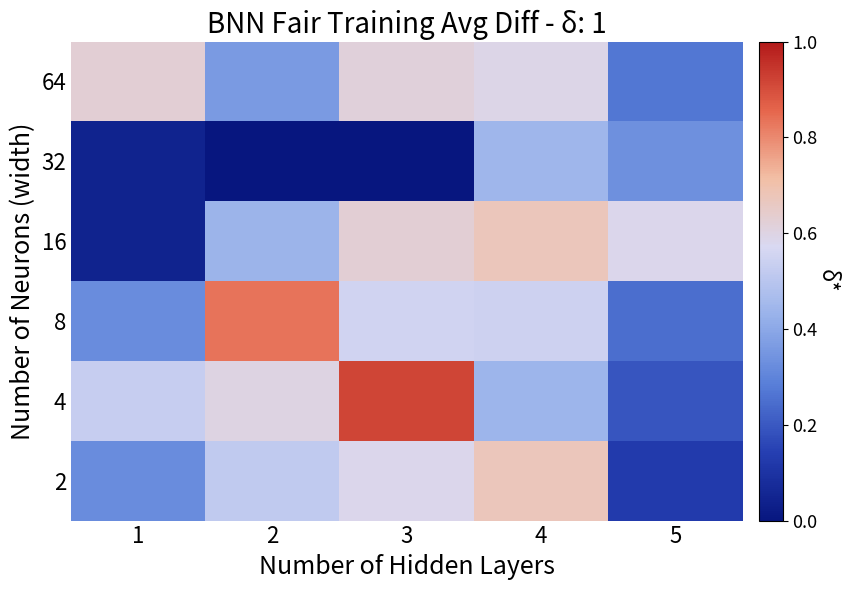

Reading left to right, list all the values displayed in this chart.

2: 1=0.3	2=0.5	3=0.6	4=0.7	5=0.1
4: 1=0.5	2=0.6	3=0.9	4=0.4	5=0.2
8: 1=0.3	2=0.8	3=0.6	4=0.5	5=0.2
16: 1=0.0	2=0.4	3=0.6	4=0.7	5=0.6
32: 1=0.0	2=0.0	3=0.0	4=0.4	5=0.3
64: 1=0.6	2=0.4	3=0.6	4=0.6	5=0.3